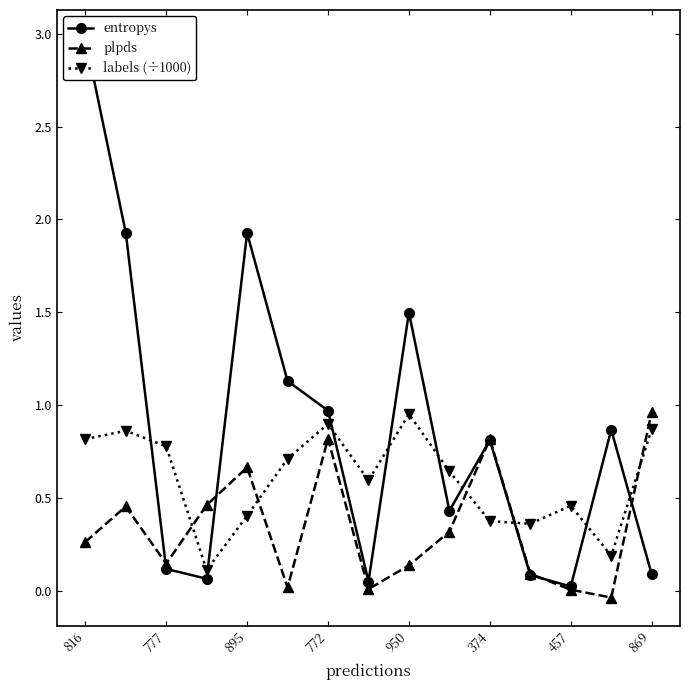

At how many categories does at least one series exceed 2?

1